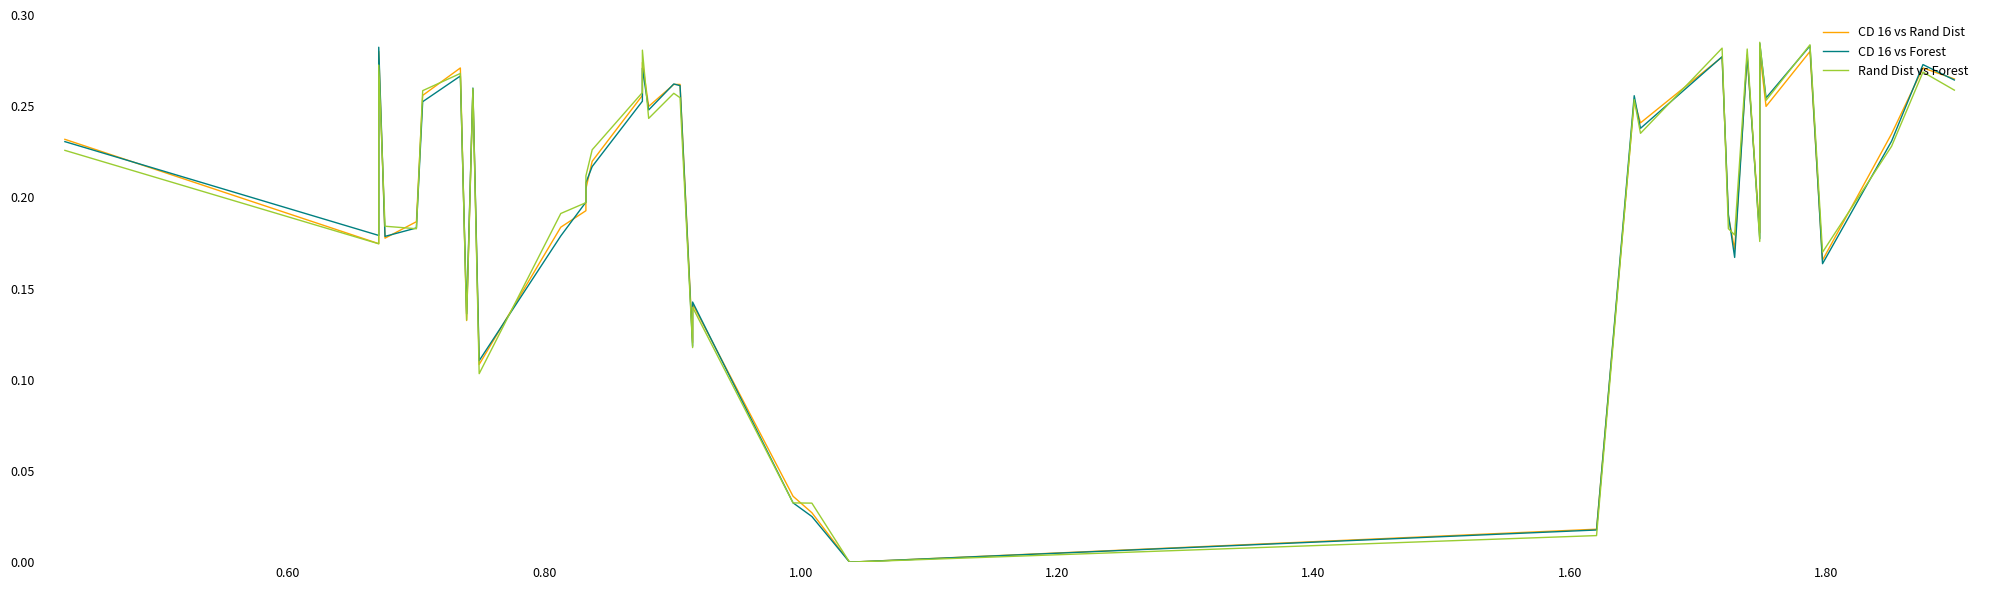

How many positive values does the Rand Dist vs Forest series have?

39